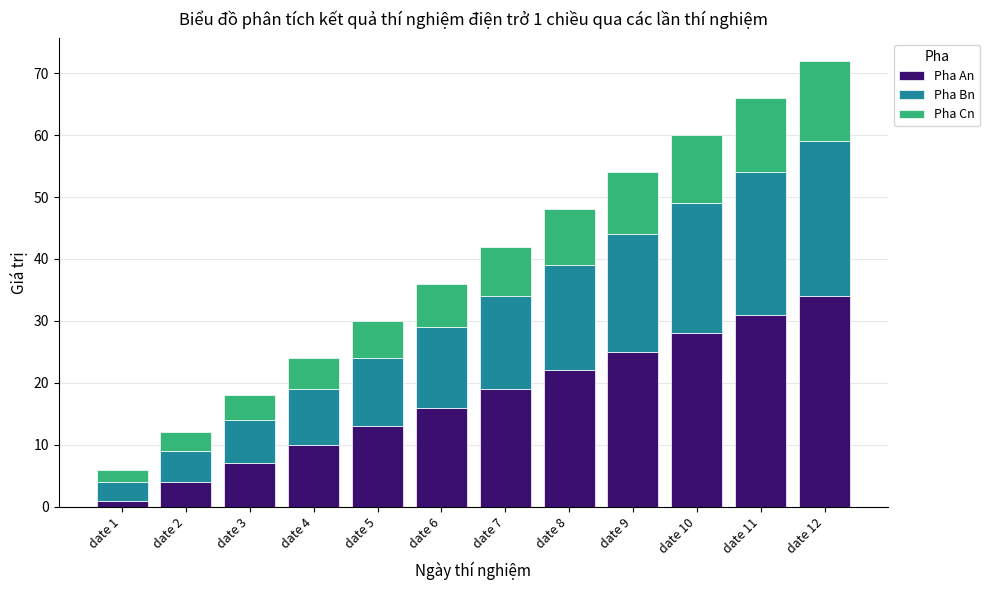

How many bars are there in total?

12